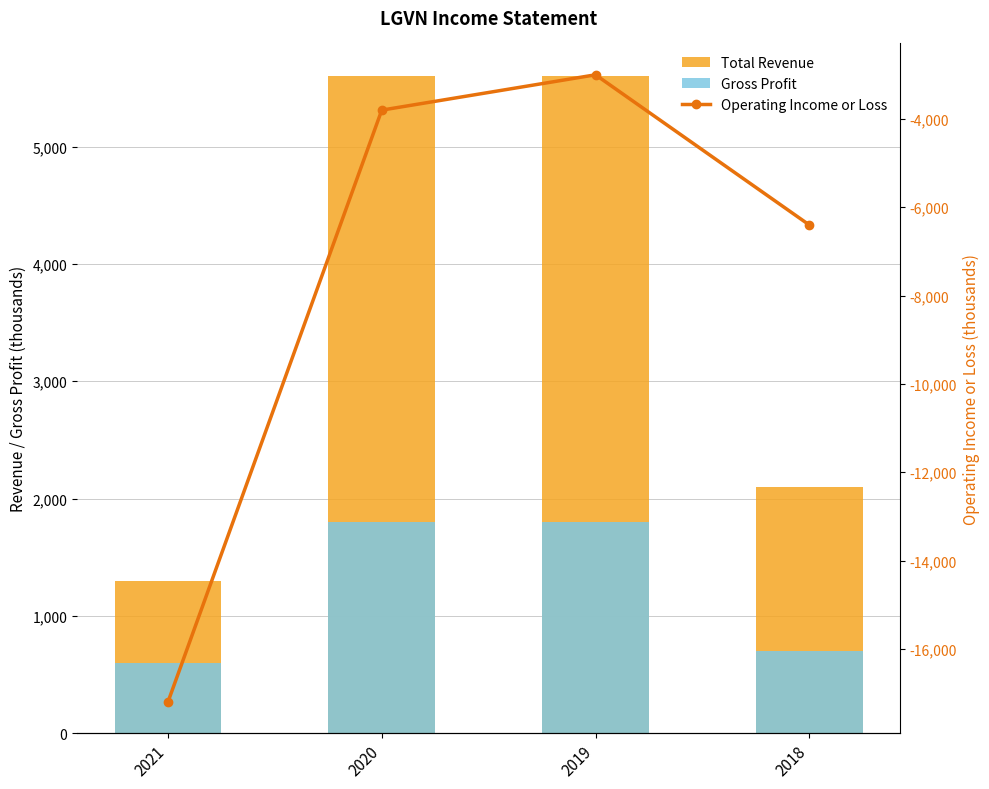

At how many categories does at least one series exceed 4936?

2